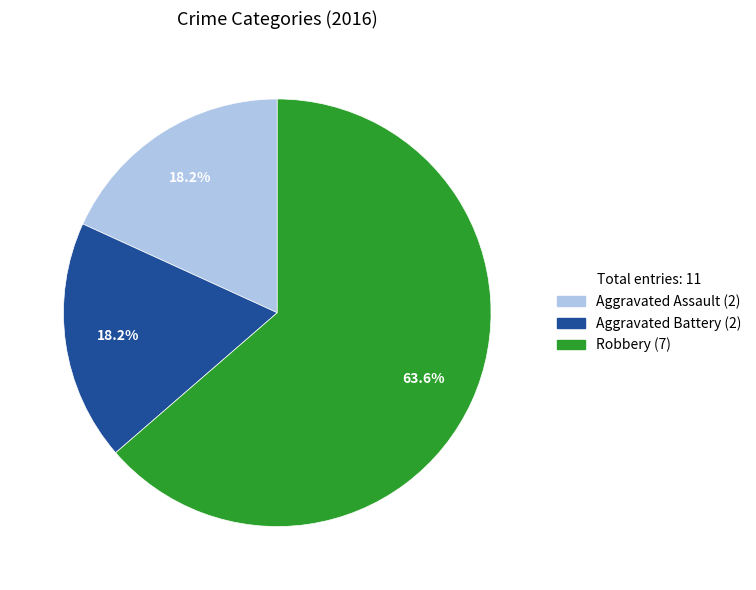

Is it true that Robbery is 64% of the pie?

True